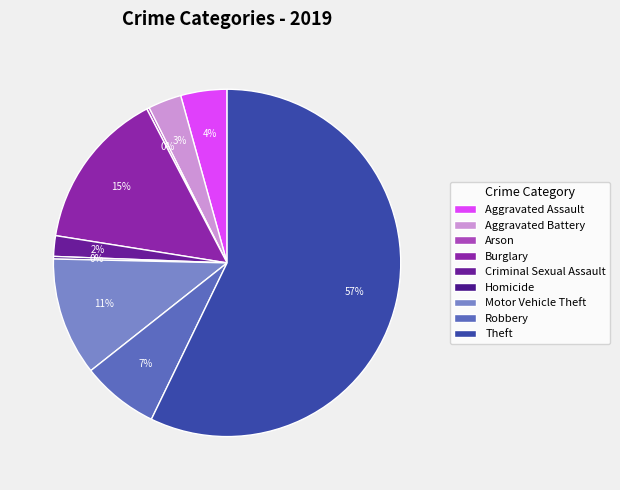

What is the smallest slice in the pie chart?

Arson